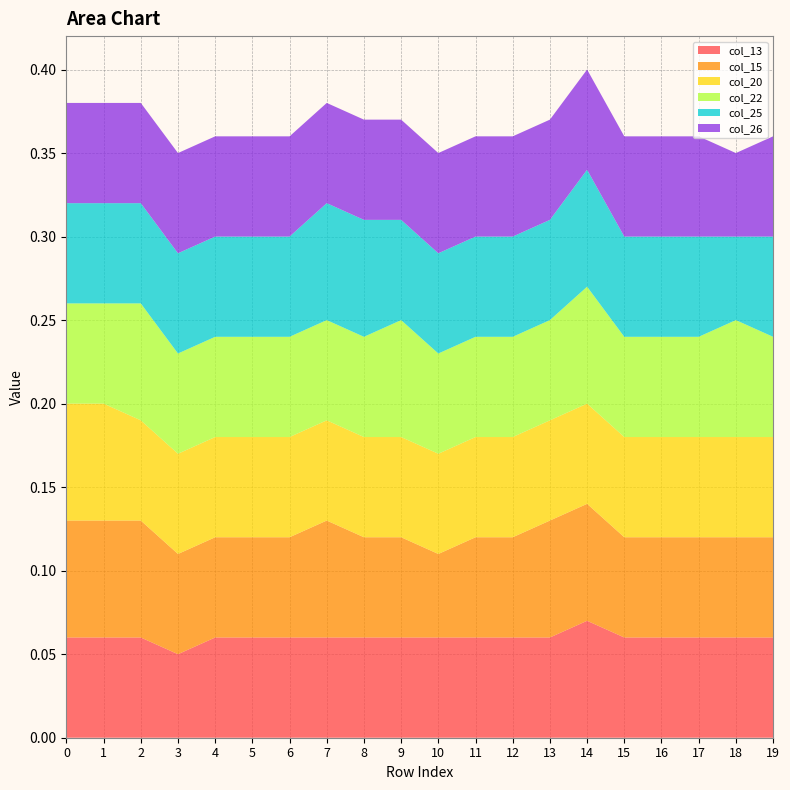

Reading left to right, what are all the values shown in this chart?

col_13: 0=0.1	1=0.1	2=0.1	3=0.1	4=0.1	5=0.1	6=0.1	7=0.1	8=0.1	9=0.1	10=0.1	11=0.1	12=0.1	13=0.1	14=0.1	15=0.1	16=0.1	17=0.1	18=0.1	19=0.1
col_15: 0=0.1	1=0.1	2=0.1	3=0.1	4=0.1	5=0.1	6=0.1	7=0.1	8=0.1	9=0.1	10=0.1	11=0.1	12=0.1	13=0.1	14=0.1	15=0.1	16=0.1	17=0.1	18=0.1	19=0.1
col_20: 0=0.1	1=0.1	2=0.1	3=0.1	4=0.1	5=0.1	6=0.1	7=0.1	8=0.1	9=0.1	10=0.1	11=0.1	12=0.1	13=0.1	14=0.1	15=0.1	16=0.1	17=0.1	18=0.1	19=0.1
col_22: 0=0.1	1=0.1	2=0.1	3=0.1	4=0.1	5=0.1	6=0.1	7=0.1	8=0.1	9=0.1	10=0.1	11=0.1	12=0.1	13=0.1	14=0.1	15=0.1	16=0.1	17=0.1	18=0.1	19=0.1
col_25: 0=0.1	1=0.1	2=0.1	3=0.1	4=0.1	5=0.1	6=0.1	7=0.1	8=0.1	9=0.1	10=0.1	11=0.1	12=0.1	13=0.1	14=0.1	15=0.1	16=0.1	17=0.1	18=0.1	19=0.1
col_26: 0=0.1	1=0.1	2=0.1	3=0.1	4=0.1	5=0.1	6=0.1	7=0.1	8=0.1	9=0.1	10=0.1	11=0.1	12=0.1	13=0.1	14=0.1	15=0.1	16=0.1	17=0.1	18=0.1	19=0.1